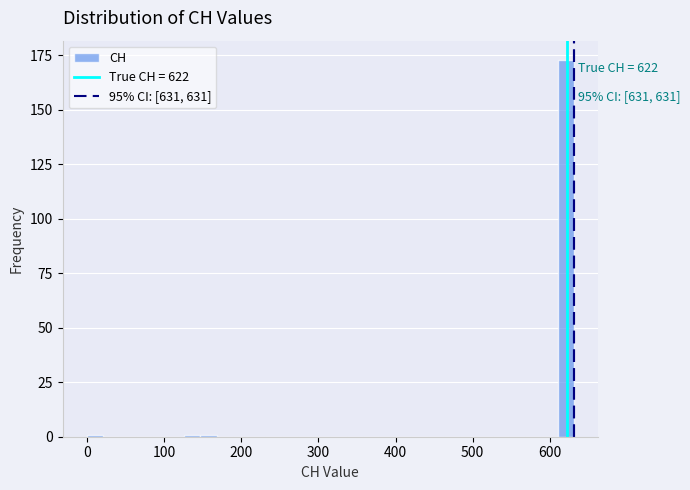

Read against the x-axis, roughly where is the centre of the tallest bar?

620